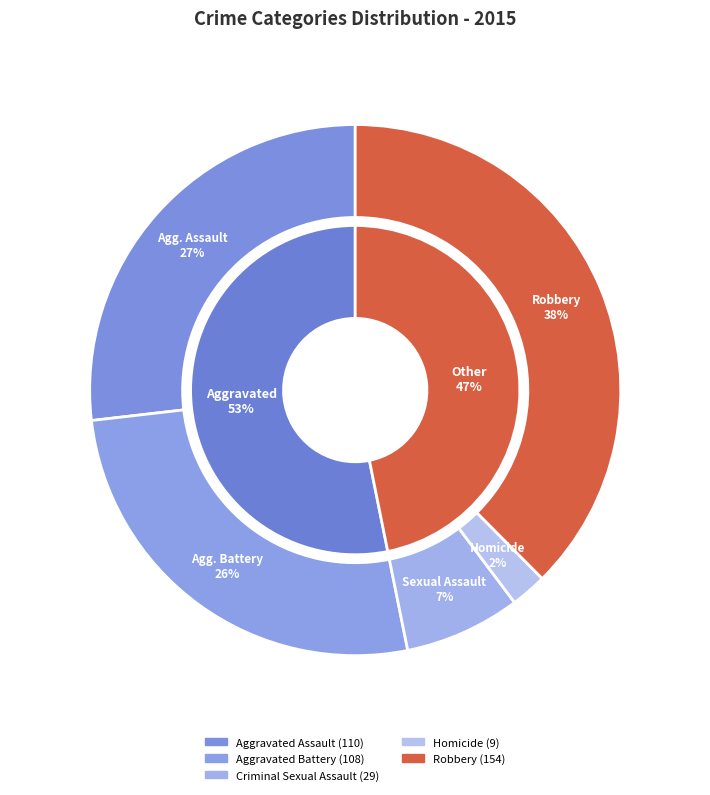

How many slices are in this pie chart?

5